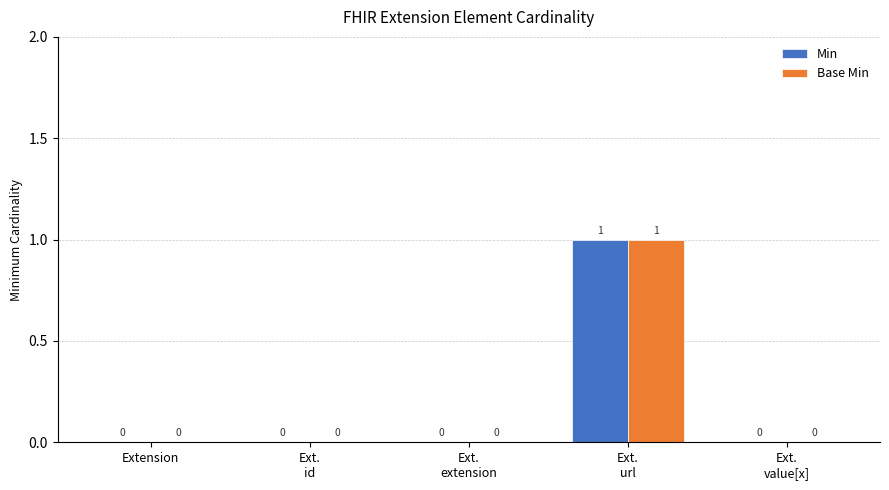

How many Min values are between 0 and 1?

5